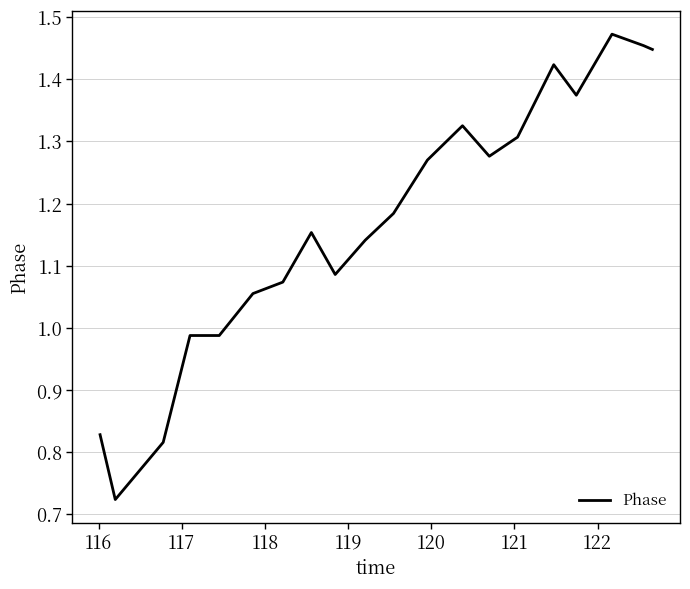

How many lines are shown in the chart?

1